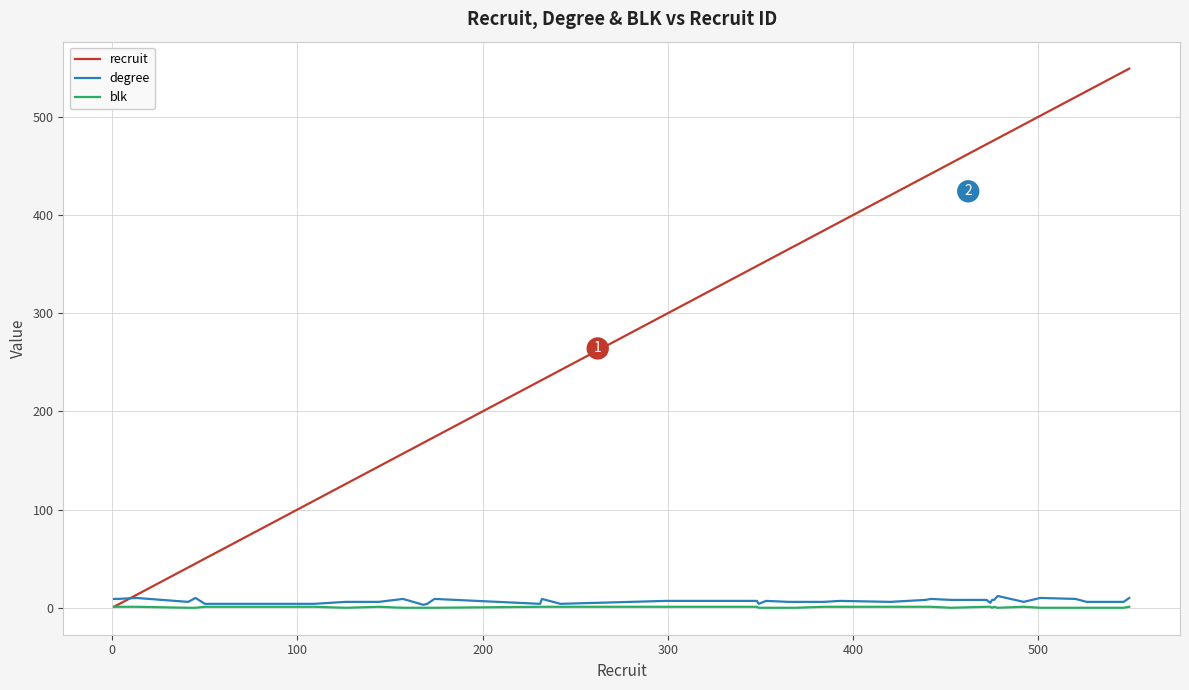

Which series has the widest spread of values?

recruit